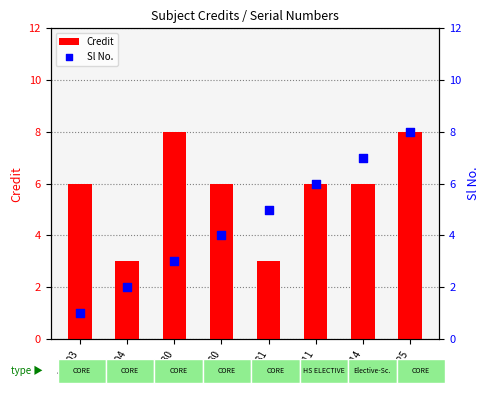

Which series has the widest spread of Y values?

Sl No.